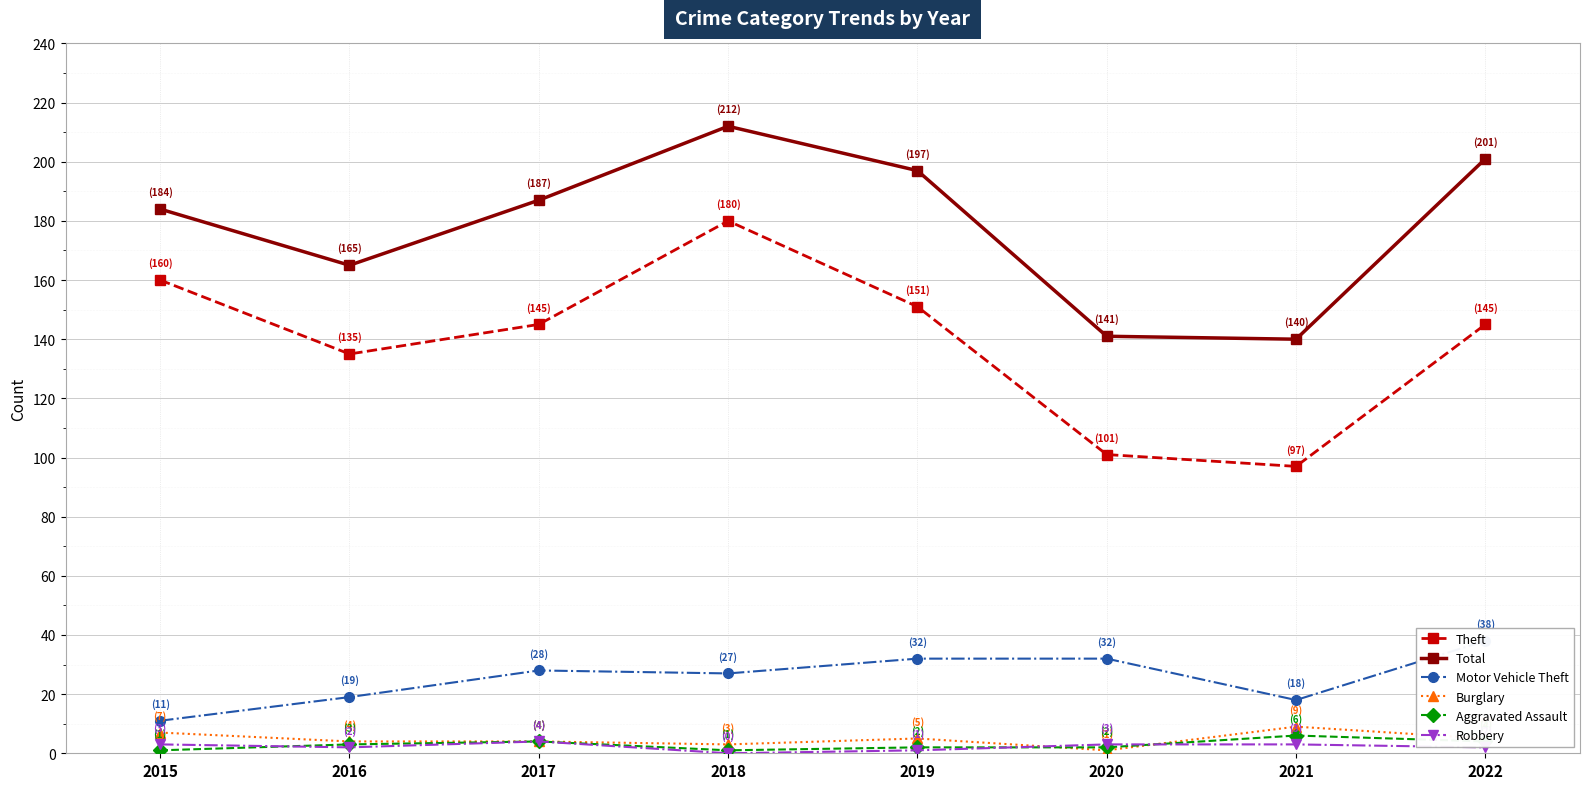

What is the highest value of the Motor Vehicle Theft series?

38